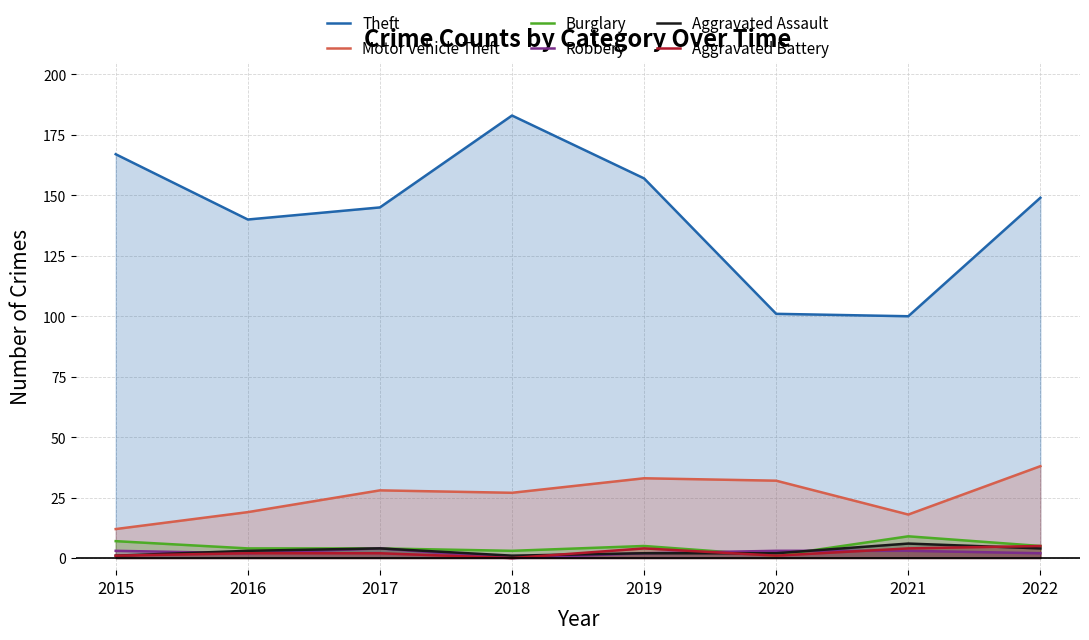

In Robbery, how many points are higher than both neighbors (excluding endpoints)?

1